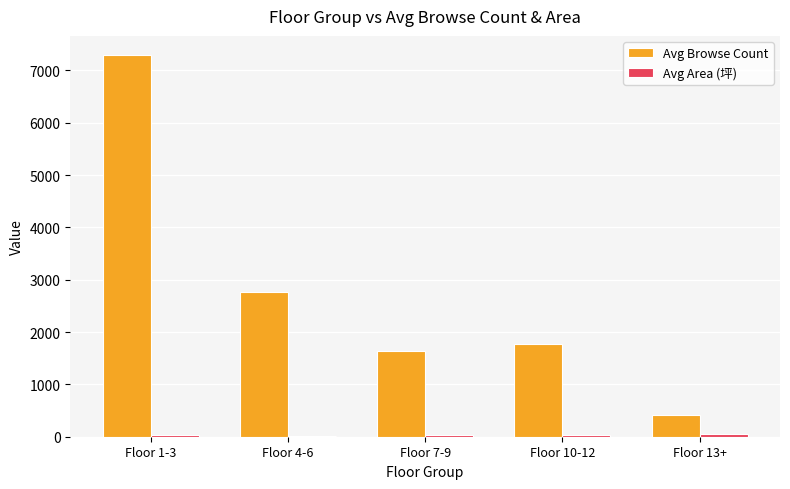

At which category does the chart reach its peak across all series?

Floor 1-3